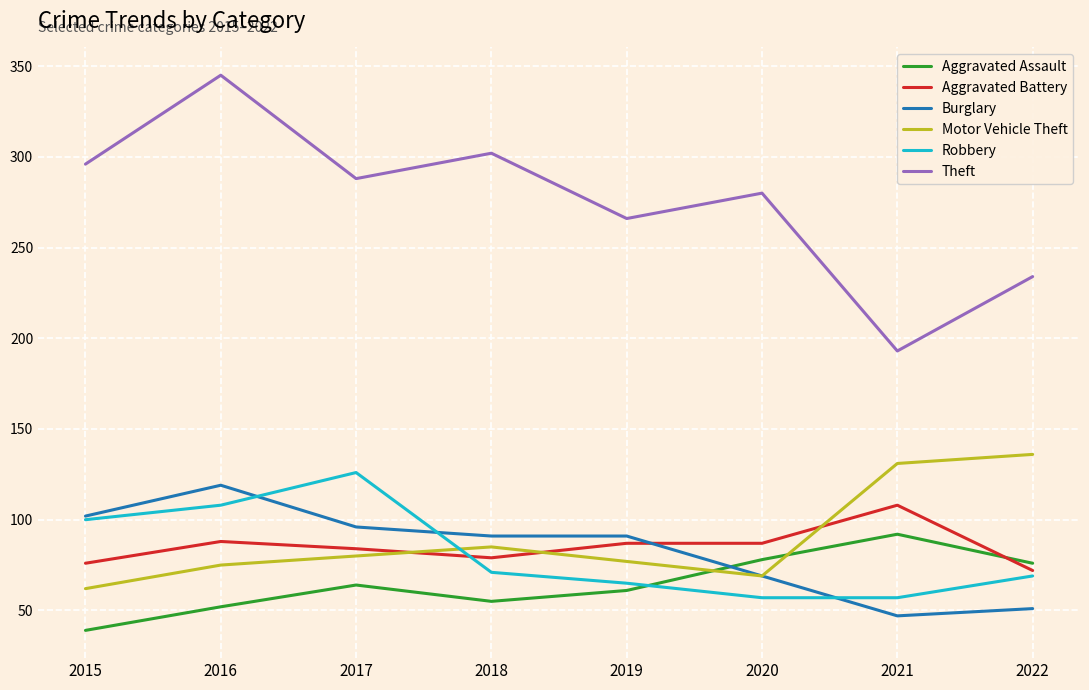

True or false: Motor Vehicle Theft has more than 0 interior local peaks.

True